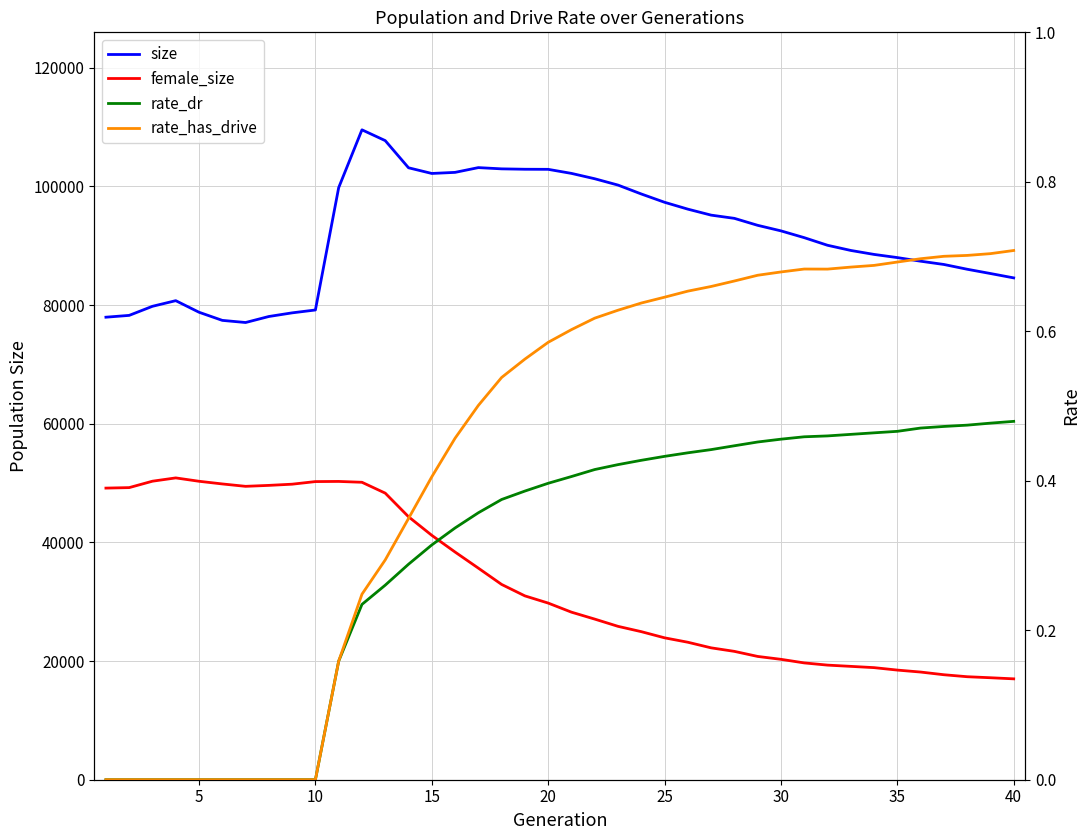

Rank the series by their maximum value, from lowest to highest.

rate_dr, rate_has_drive, female_size, size